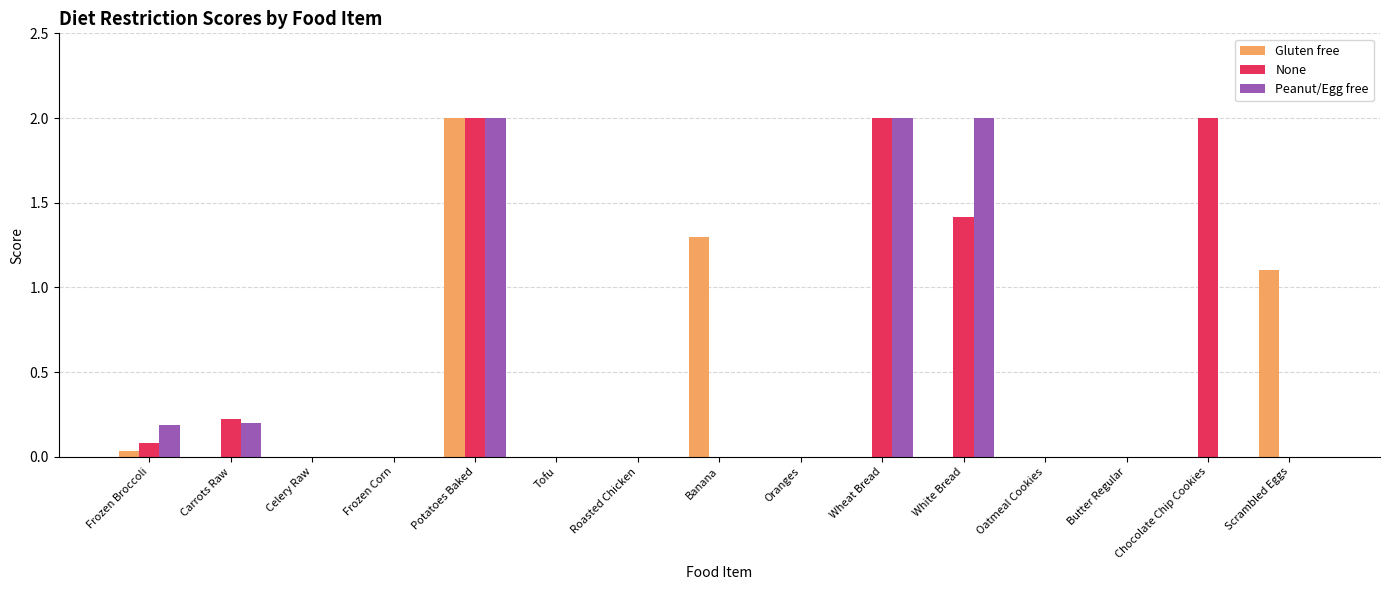

Read the Gluten free value at Scrambled Eggs.

1.1